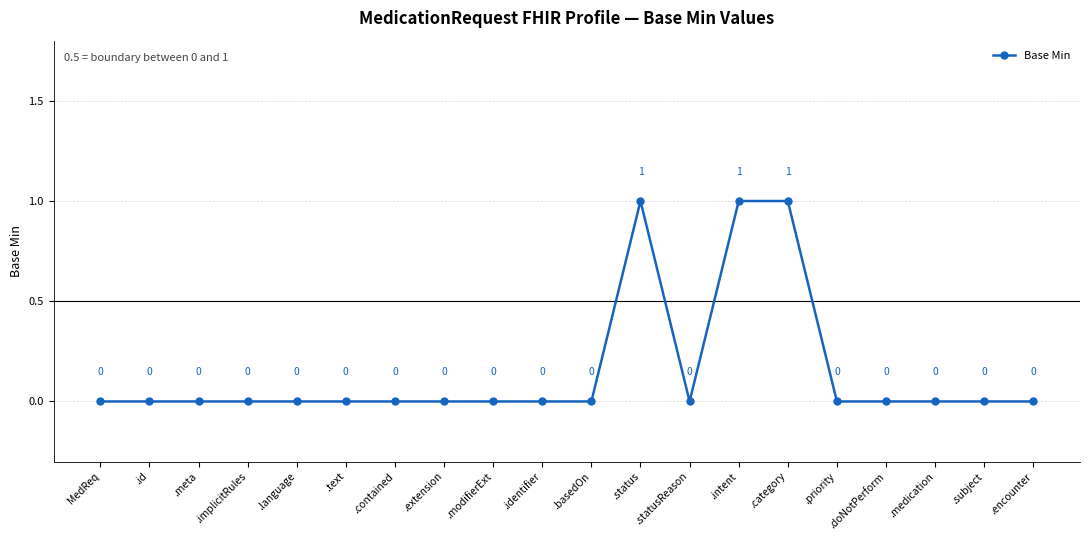

How many series are shown in this chart?

1